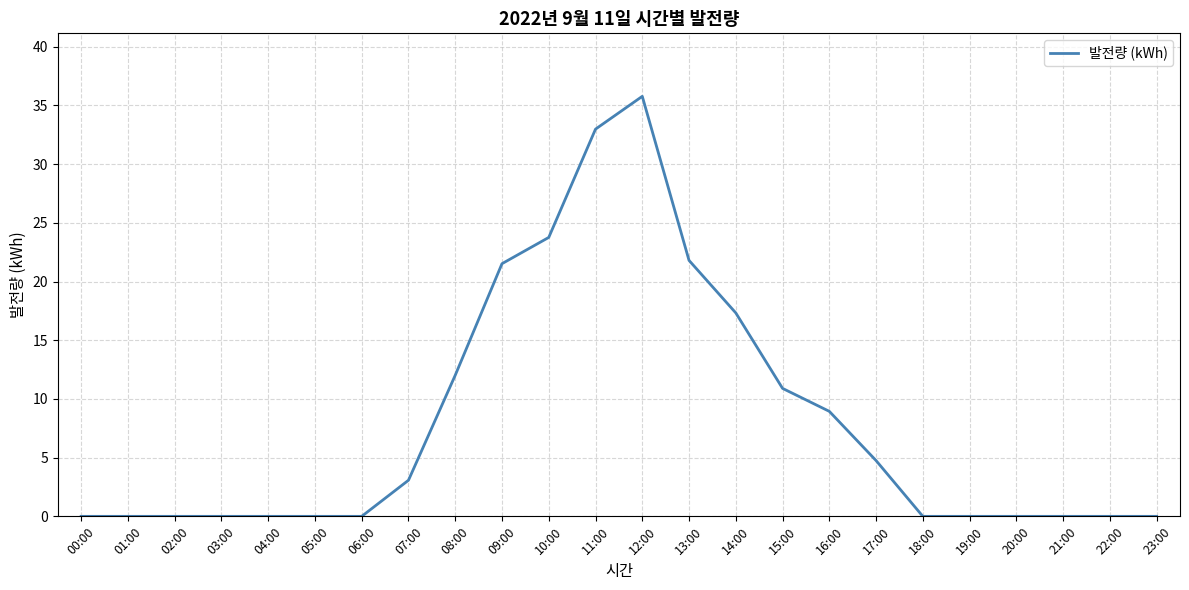

What position from the right is 06:00?

18